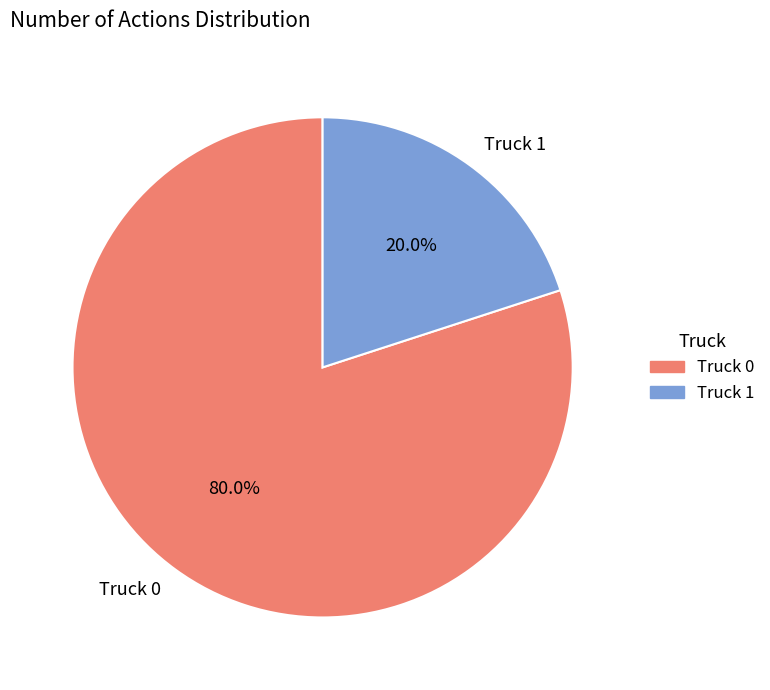

What is the largest slice in the pie chart?

Truck 0